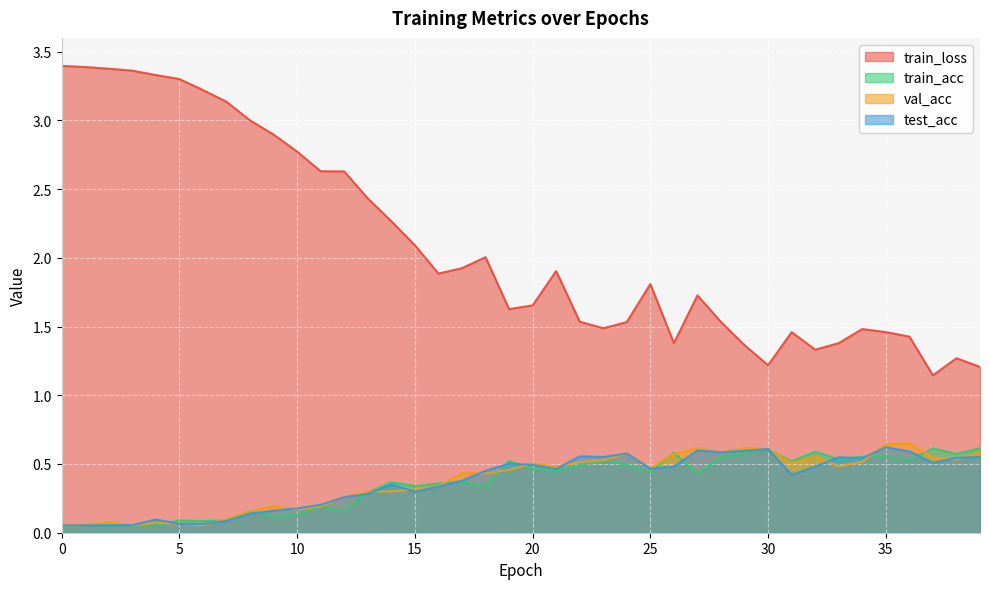

Which series changed the most between 4 and 32?

train_loss